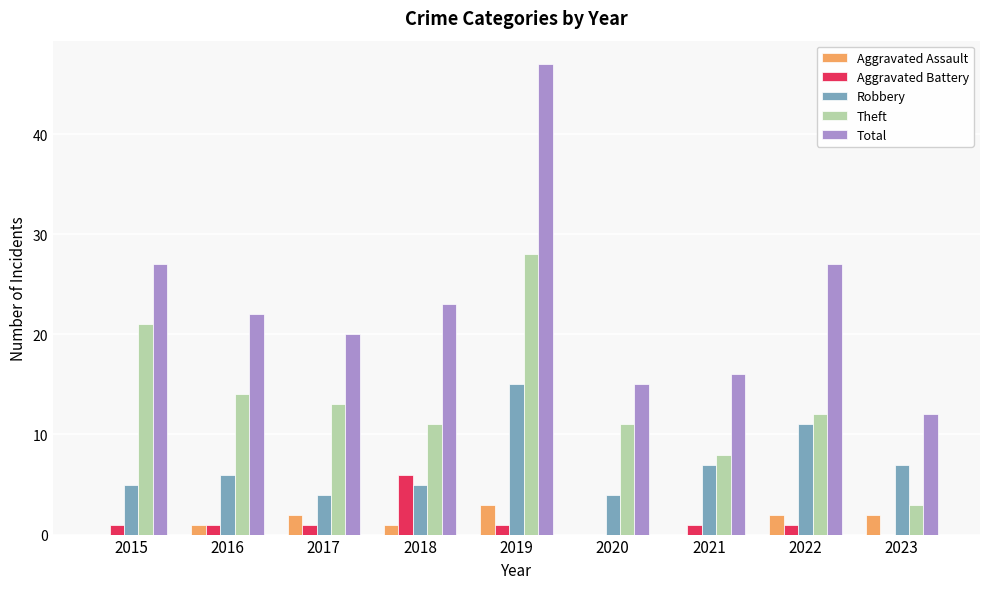

Between 2015 and 2021, which series saw the biggest shift?

Theft